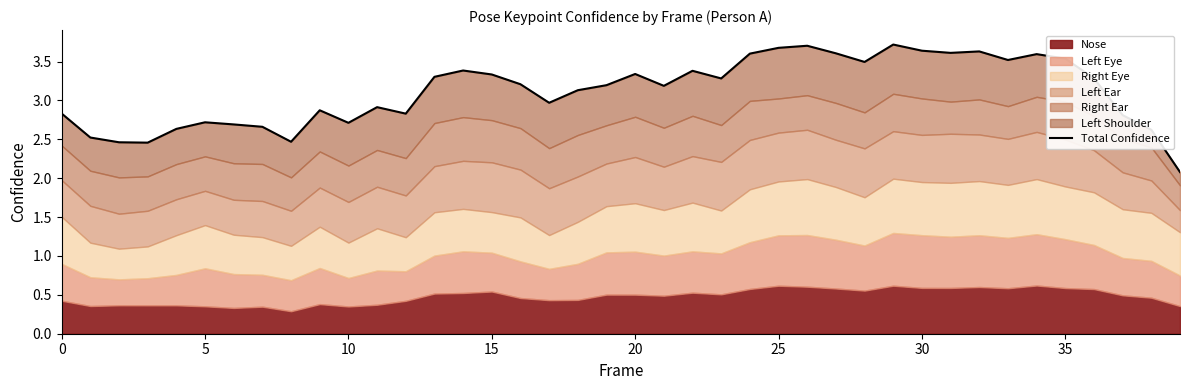

What is the value of the 34th point from the left?

3.5